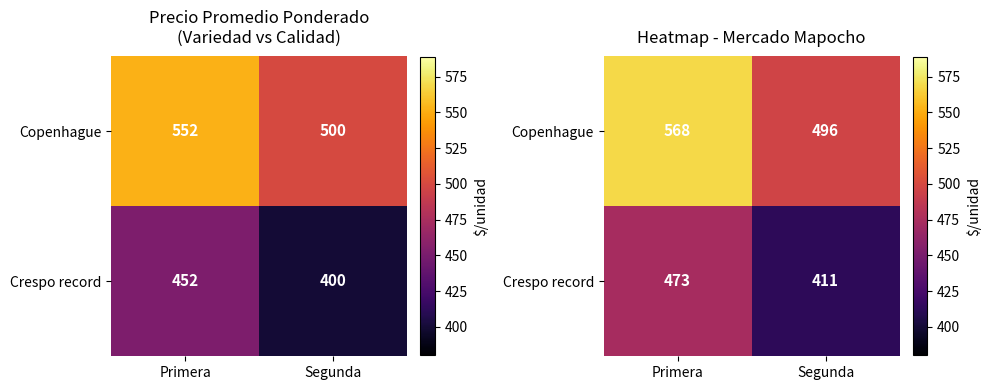

At how many categories does at least one series exceed 551?

1